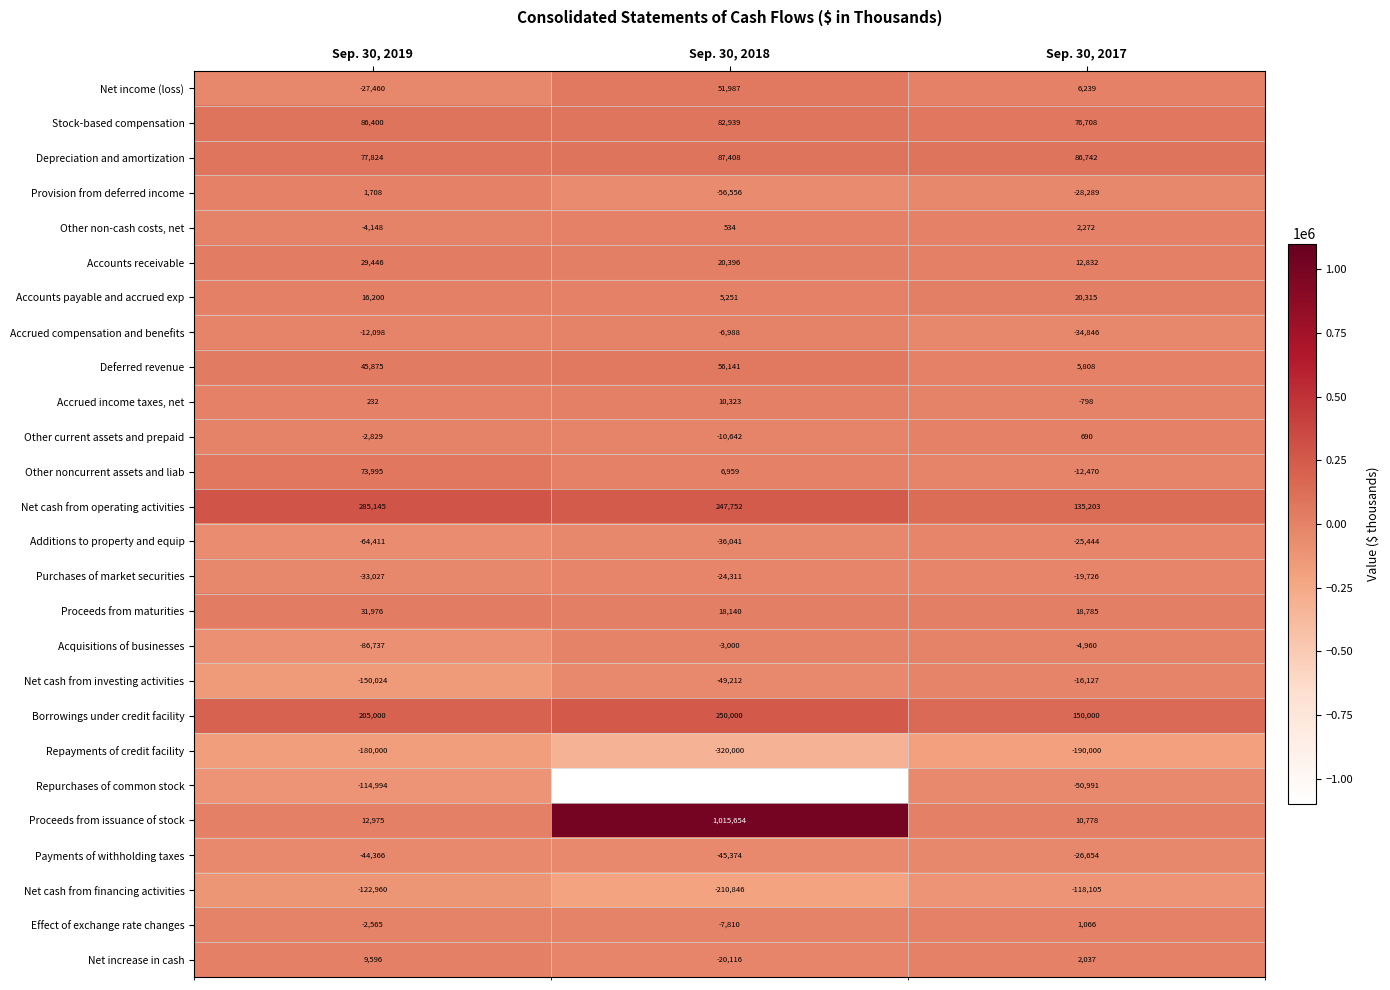

Where does the Net cash from financing activities series first go above -122960?

Sep. 30, 2017